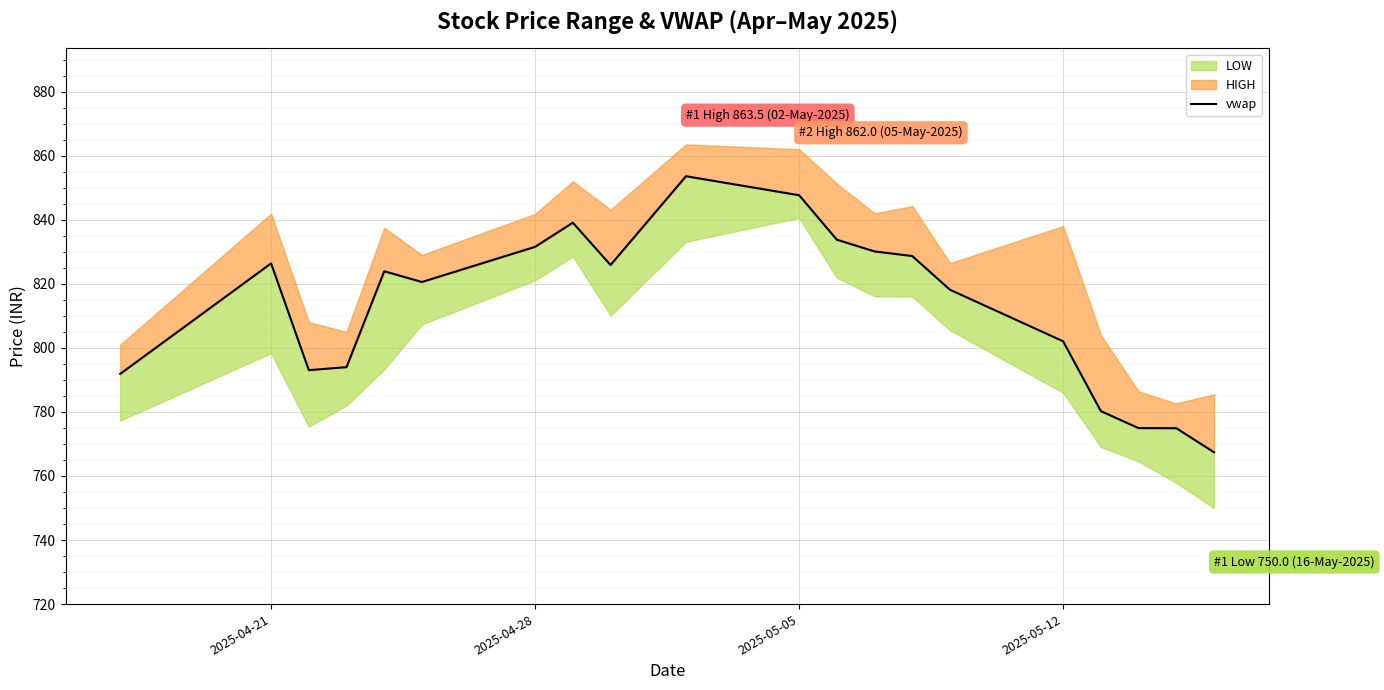

What is the maximum value shown in the chart?

853.6